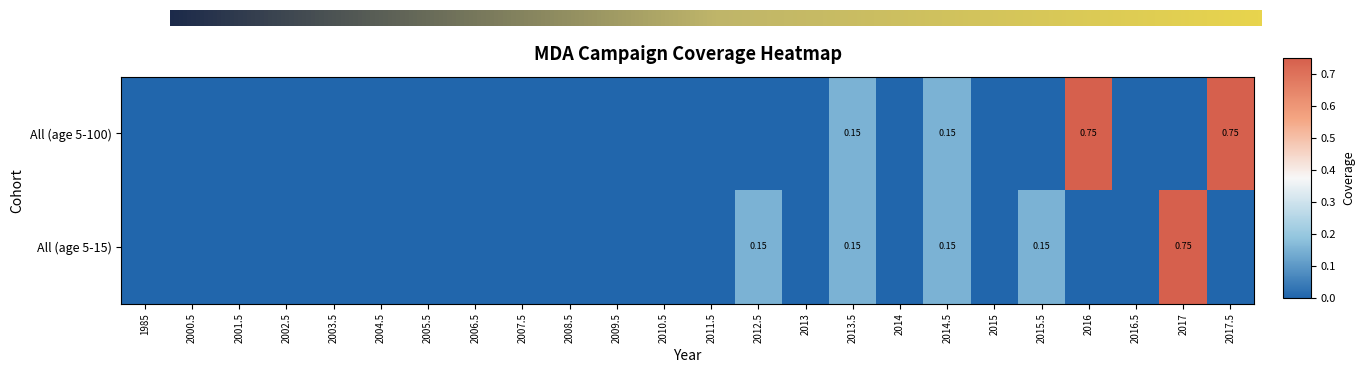

At which category does the chart reach its peak across all series?

2016